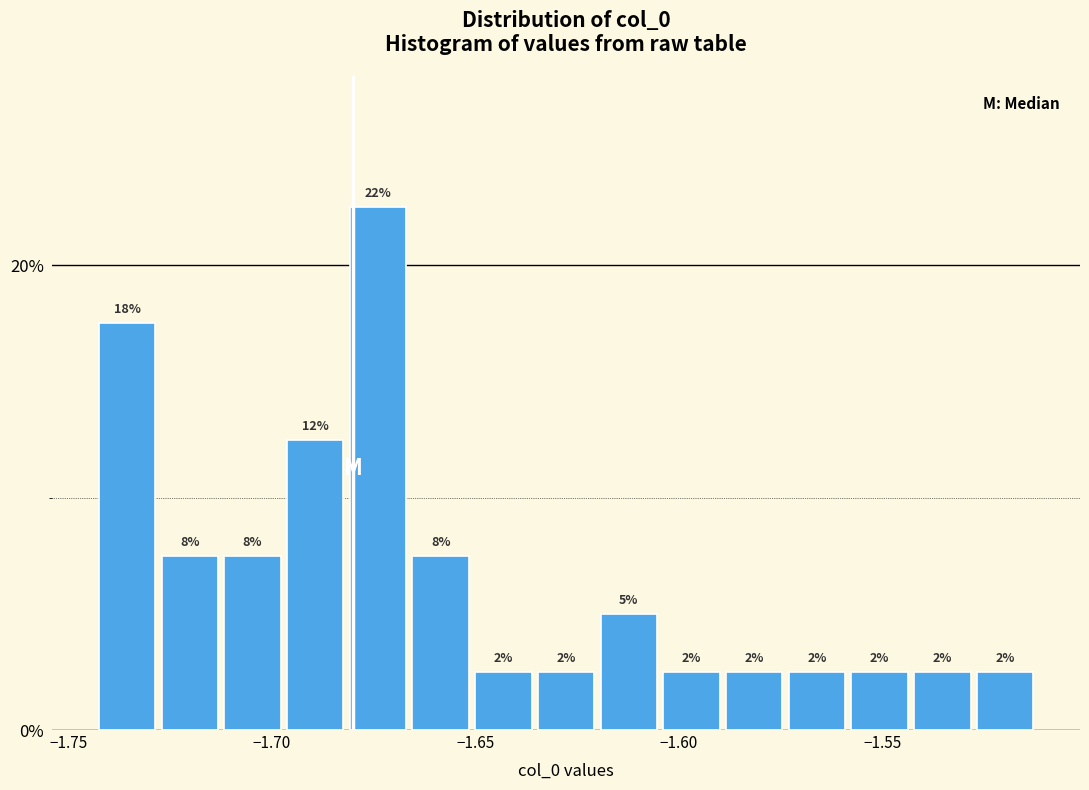

Read against the x-axis, roughly where is the centre of the tallest bar?

-1.675